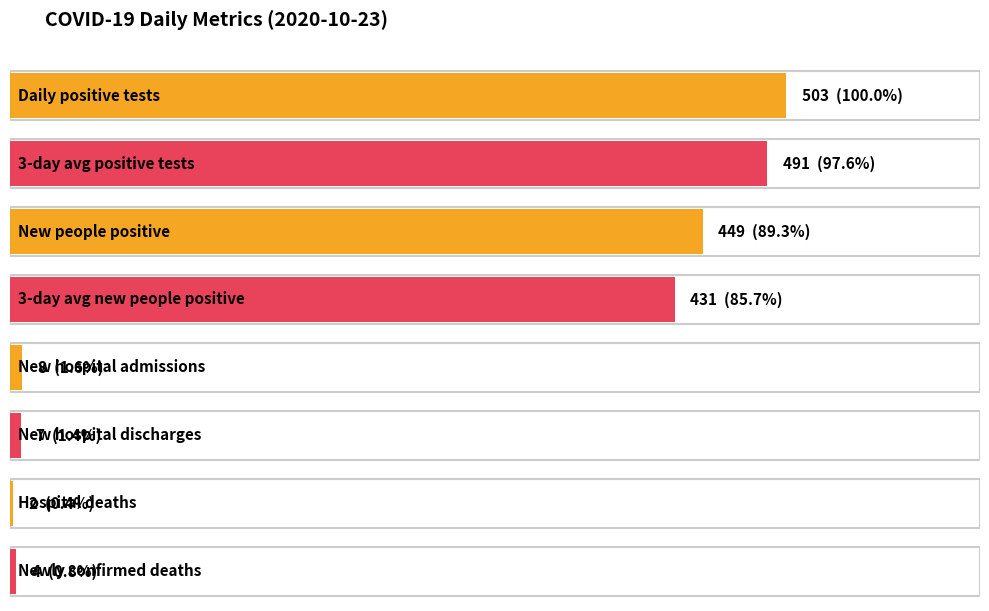

What is the label of the 5th bar from the left?

New hospital admissions